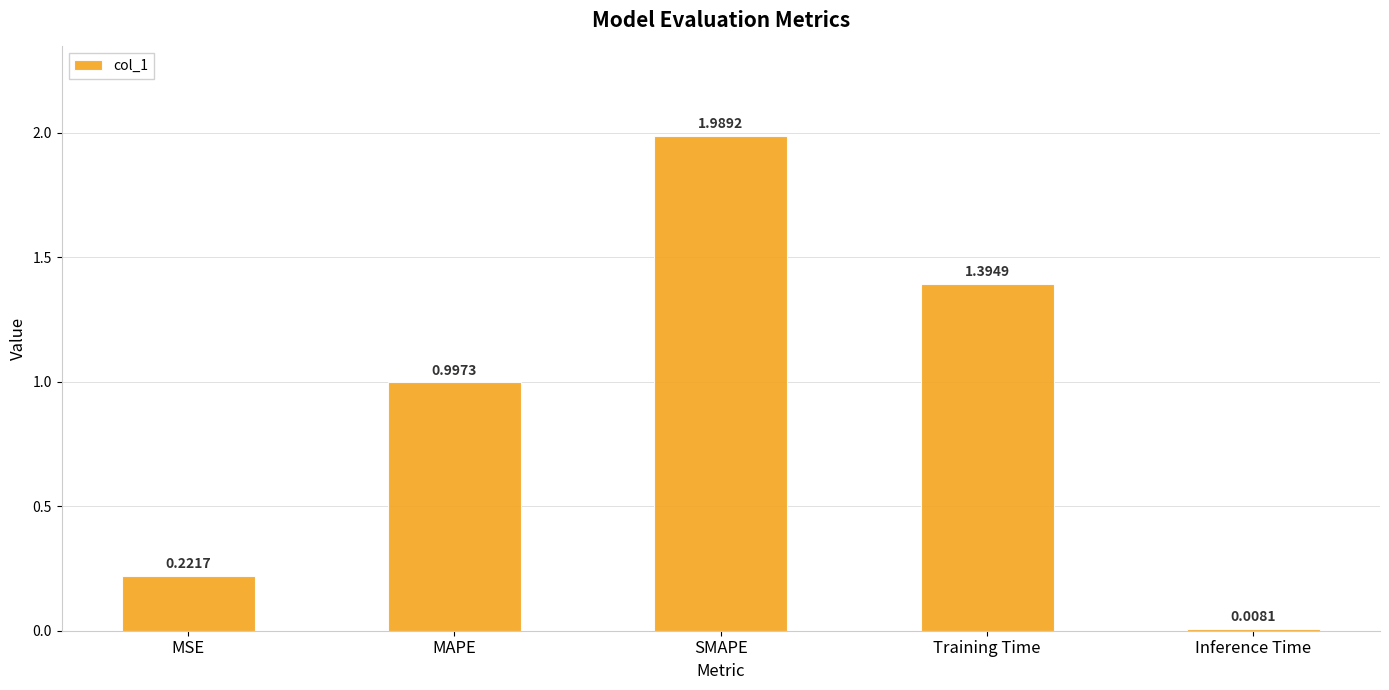

What is the change in value from MSE to Inference Time?

-0.2